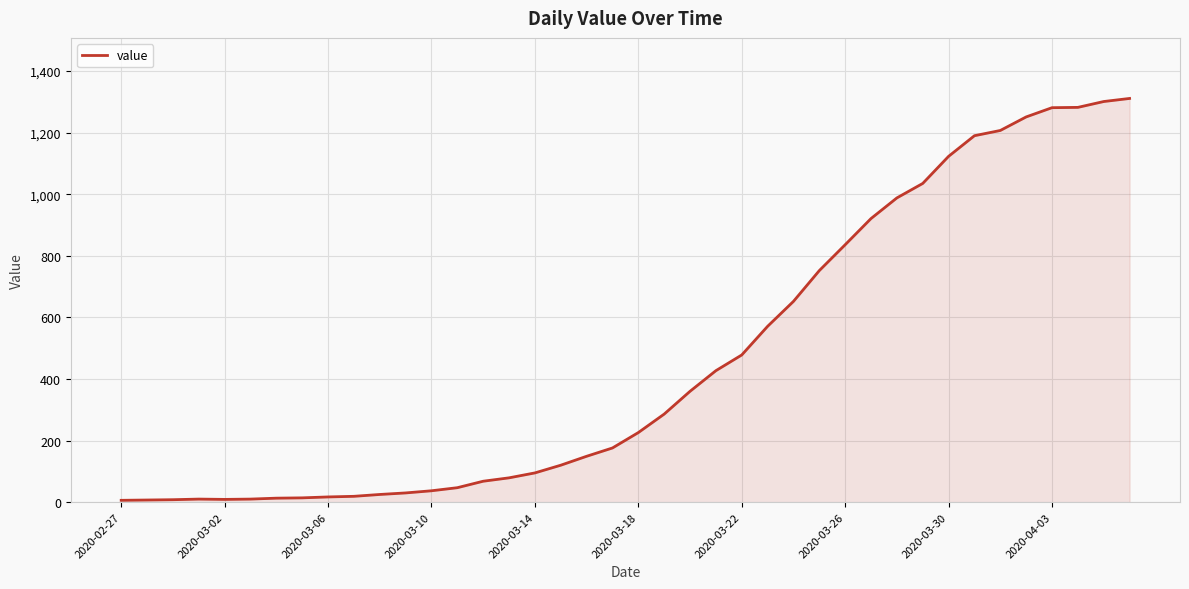

What is the minimum value shown in the chart?

6